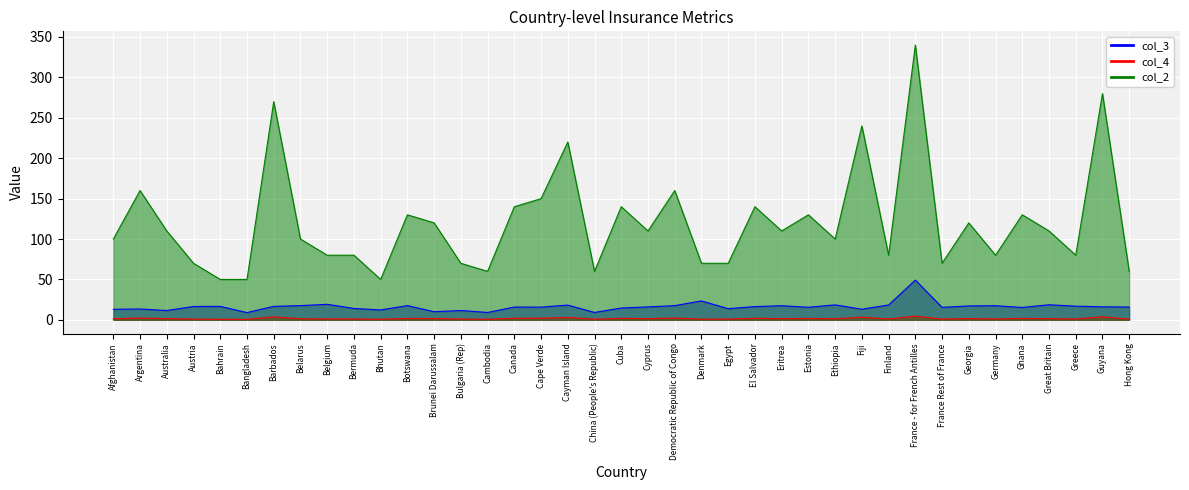

How many distinct data groups are displayed?

3